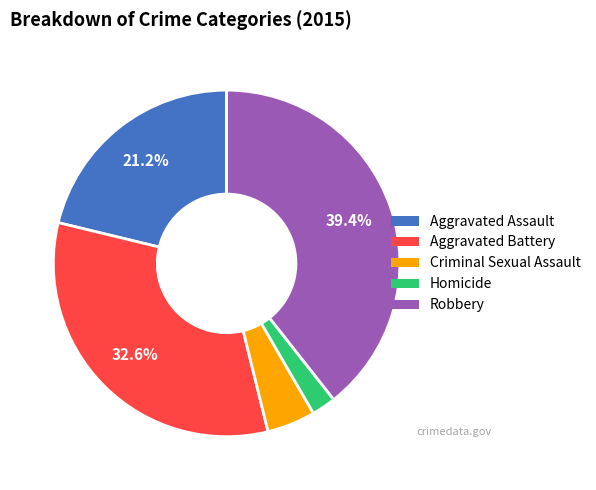

What percentage is the Aggravated Battery slice, to the nearest percent?

33%